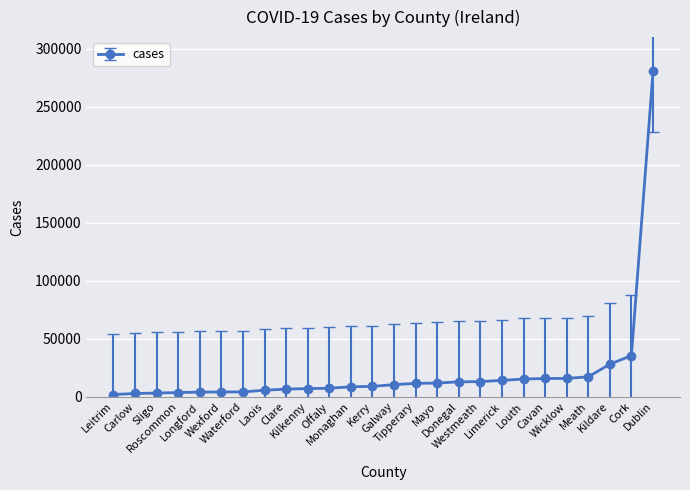

What is the greatest value displayed?

280373